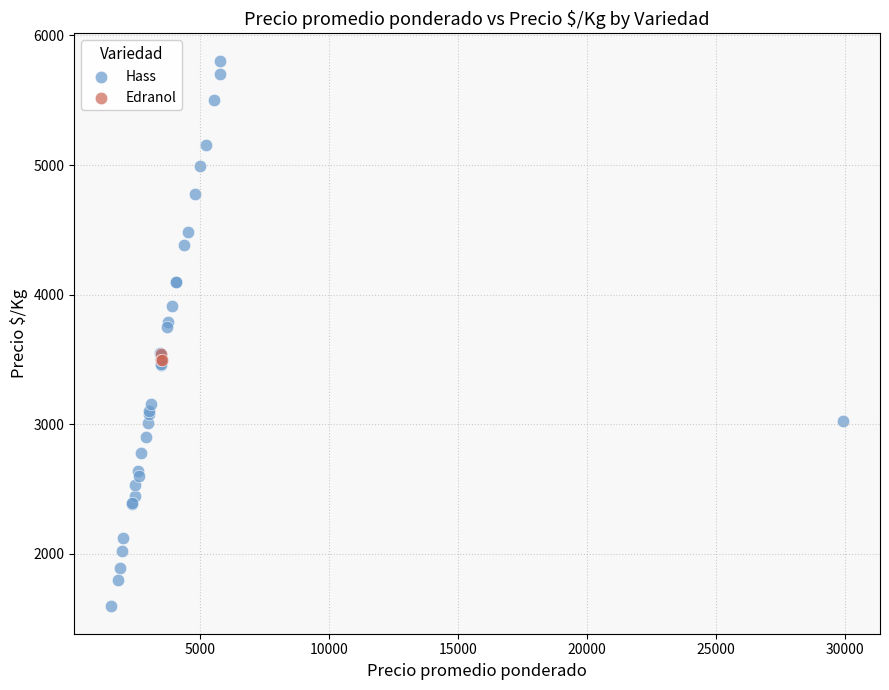

Which series has the widest spread of Y values?

Hass